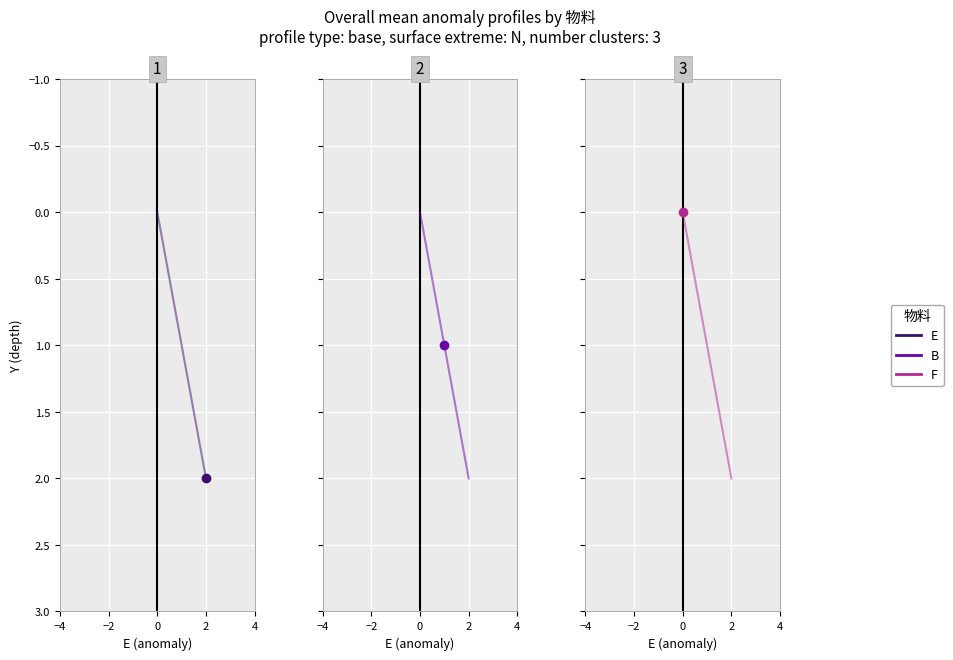

Is this an area chart (filled region under the line)?

No